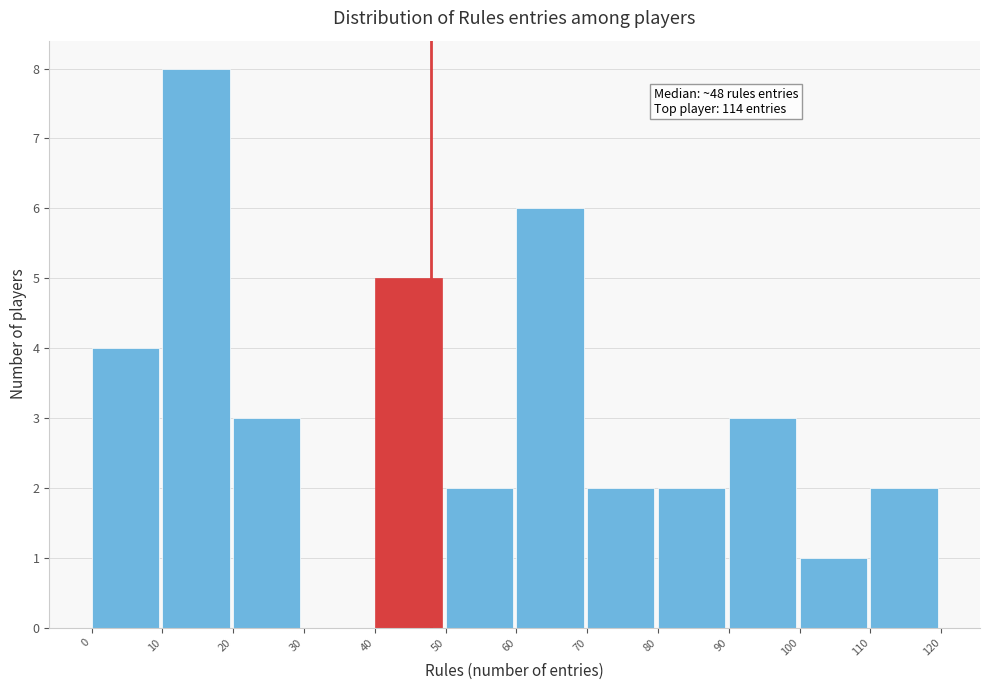

Over which range of the x-axis is the bar tallest?

10 to 20